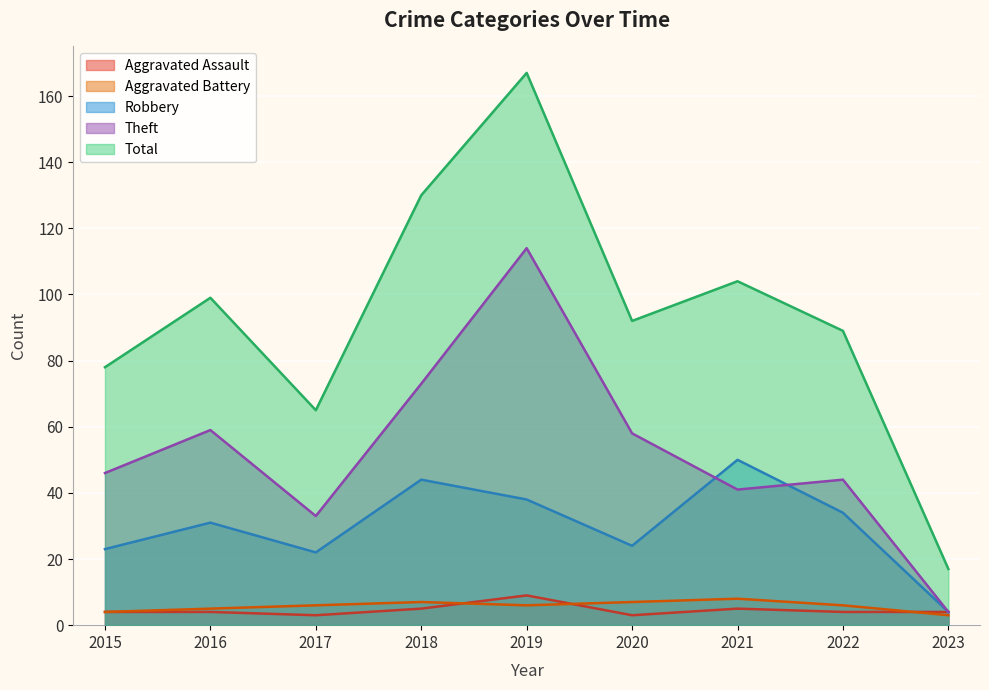

Where does the Theft series first go above 46?

2016